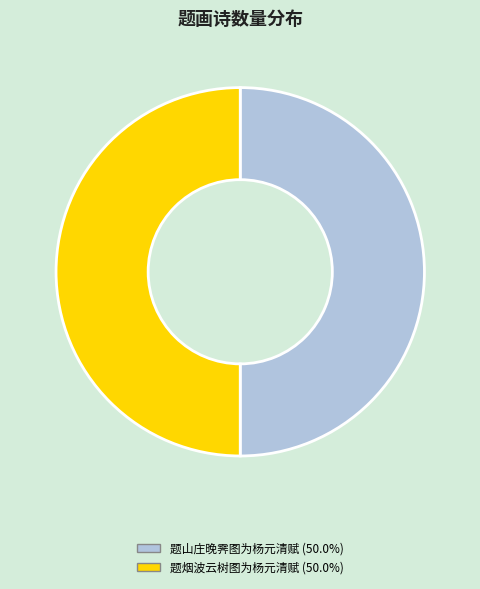

How many segments does this pie chart have?

2